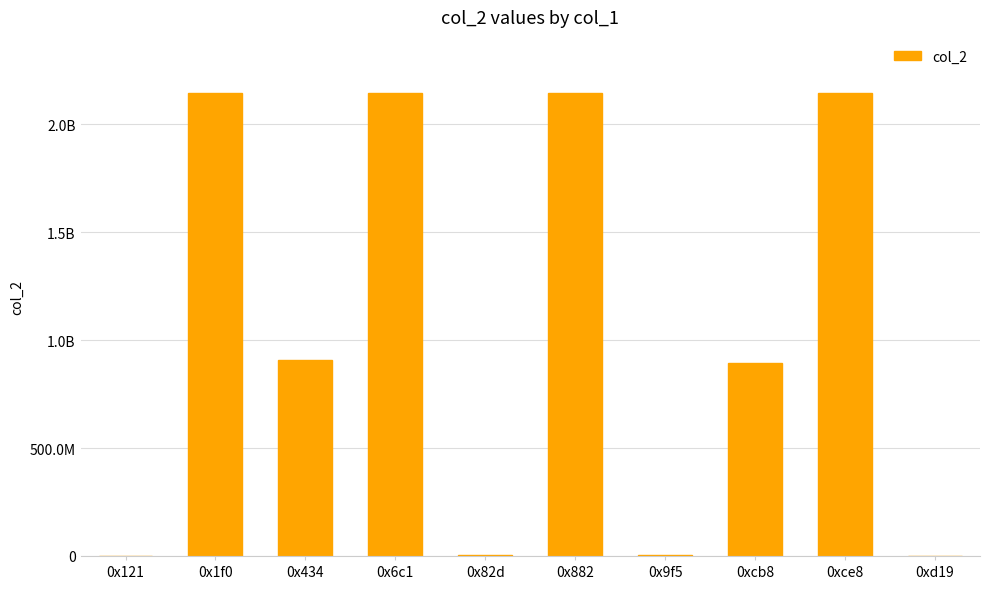

The chart shows a value of 2147483647 at 0x6c1. True or false?

True